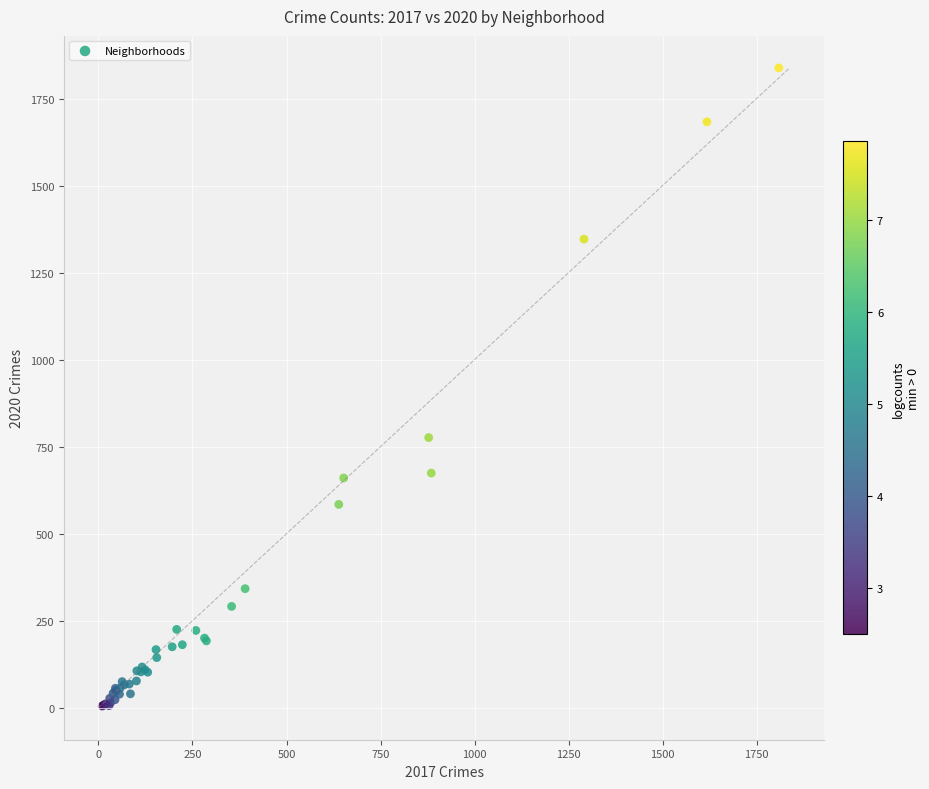

What Y value in the scatter plot is closest to 921?

776